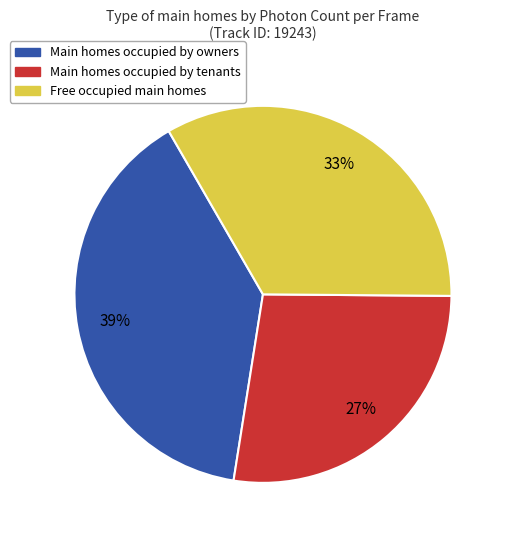

Rank the categories by value from lowest to highest.

Main homes occupied by tenants, Free occupied main homes, Main homes occupied by owners